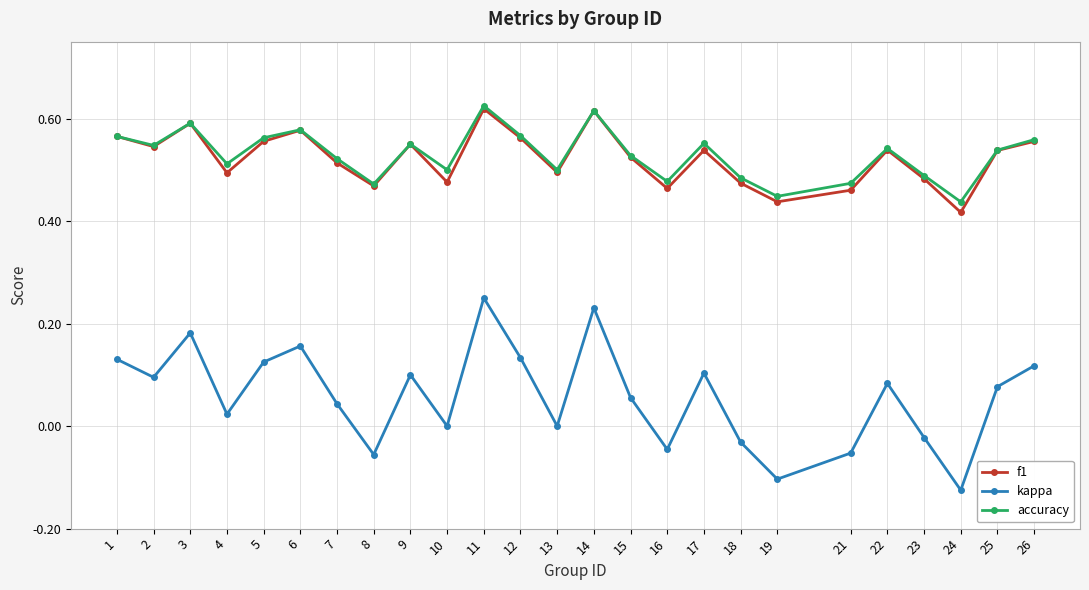

At how many categories does at least one series exceed 0?

25